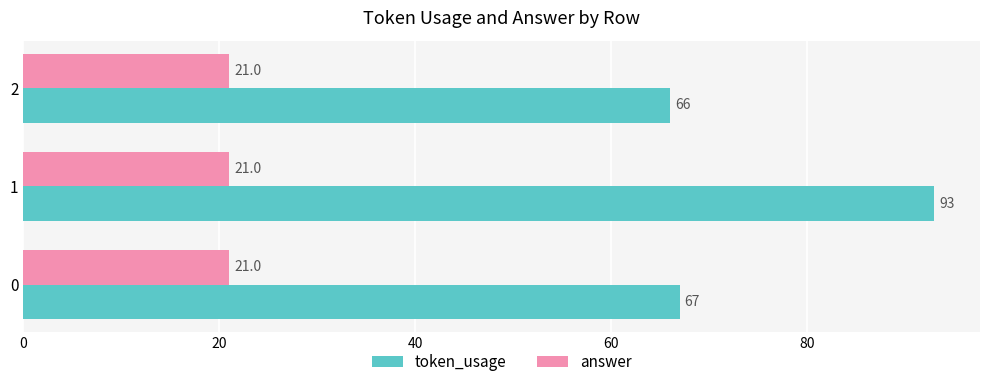

Rank the series by their average value, from lowest to highest.

answer, token_usage